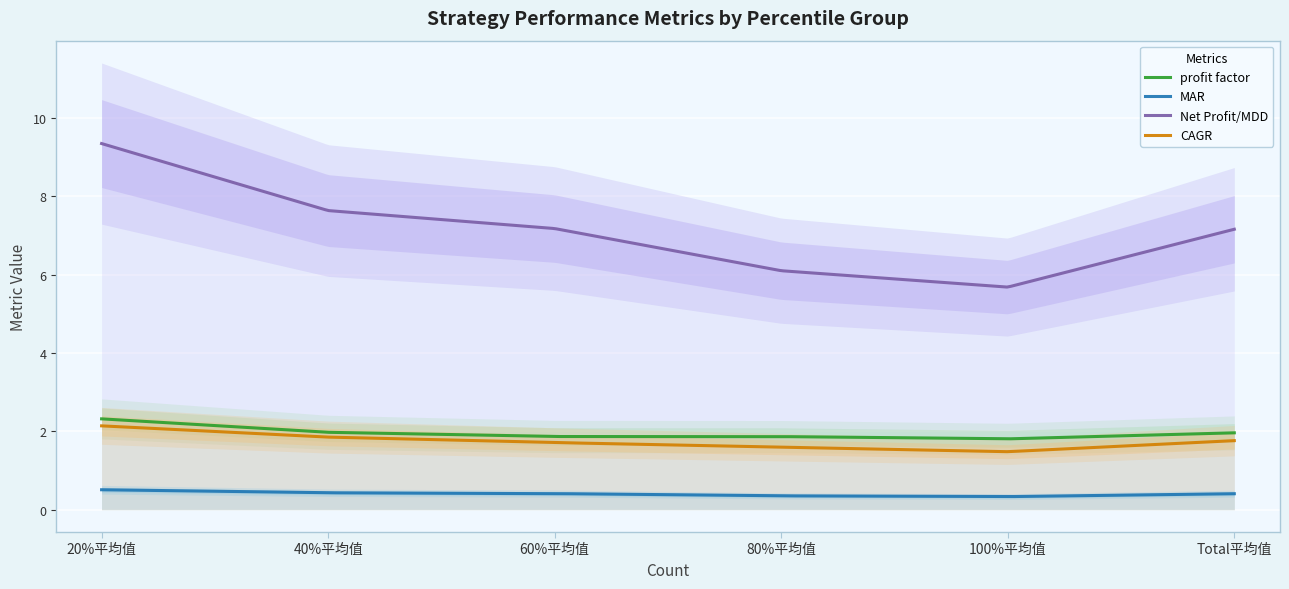

What are all the series names shown in the legend?

profit factor, MAR, Net Profit/MDD, CAGR